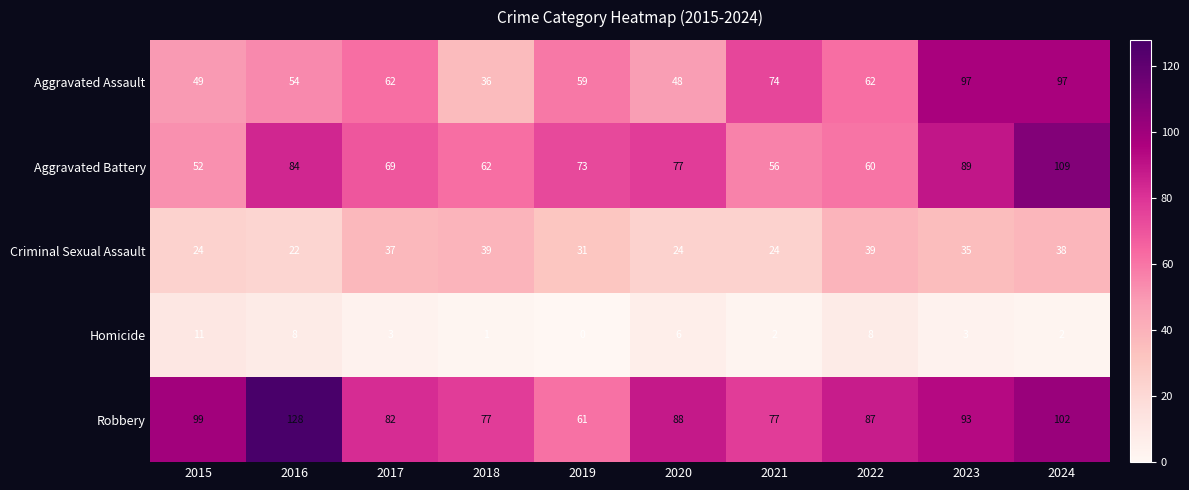

The Robbery series shows 128 at 2016. True or false?

True